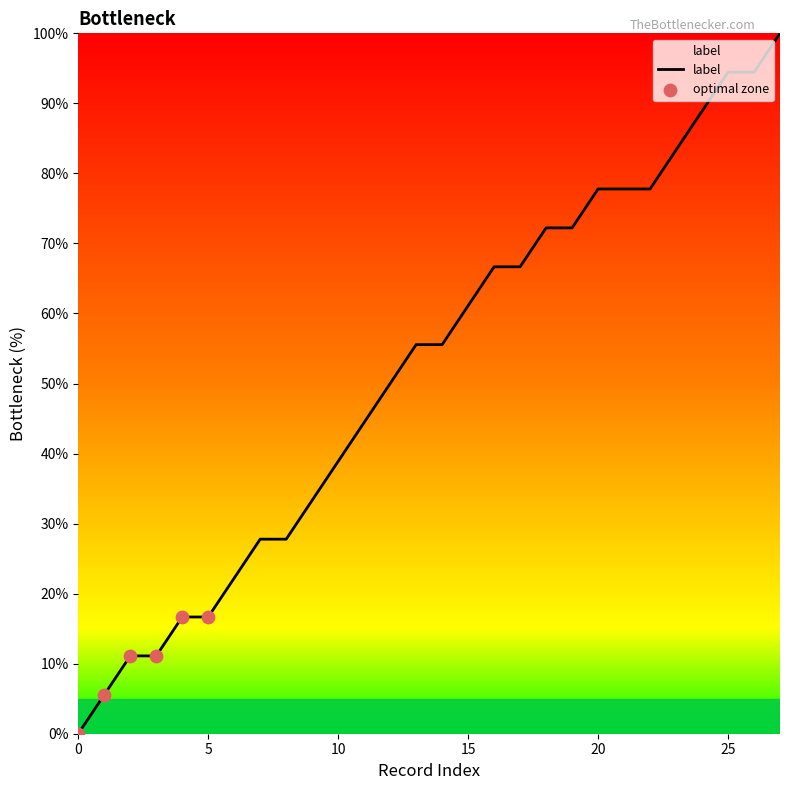

What is the greatest value displayed?

100.0